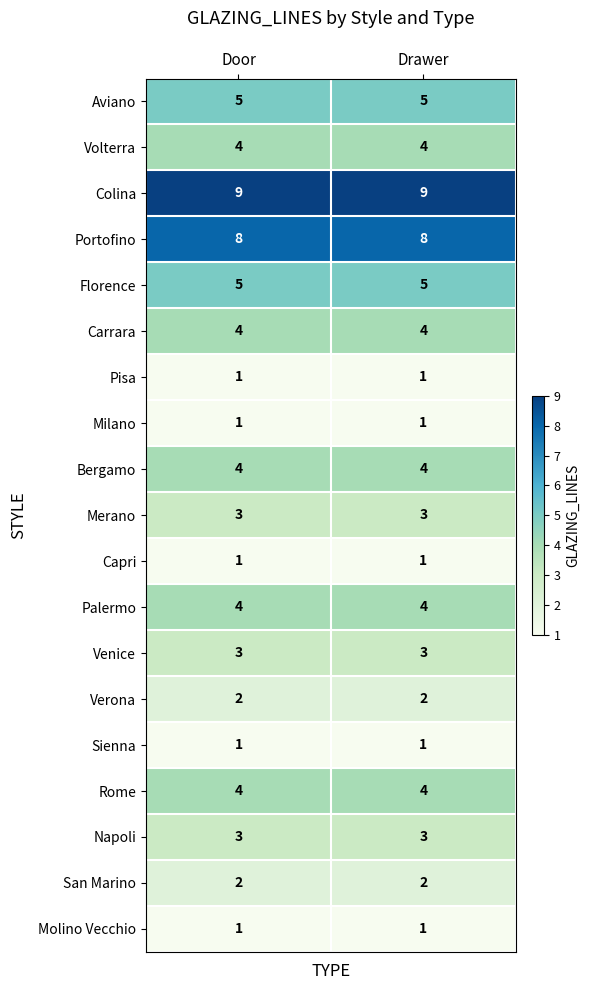

What is the smallest value displayed?

1